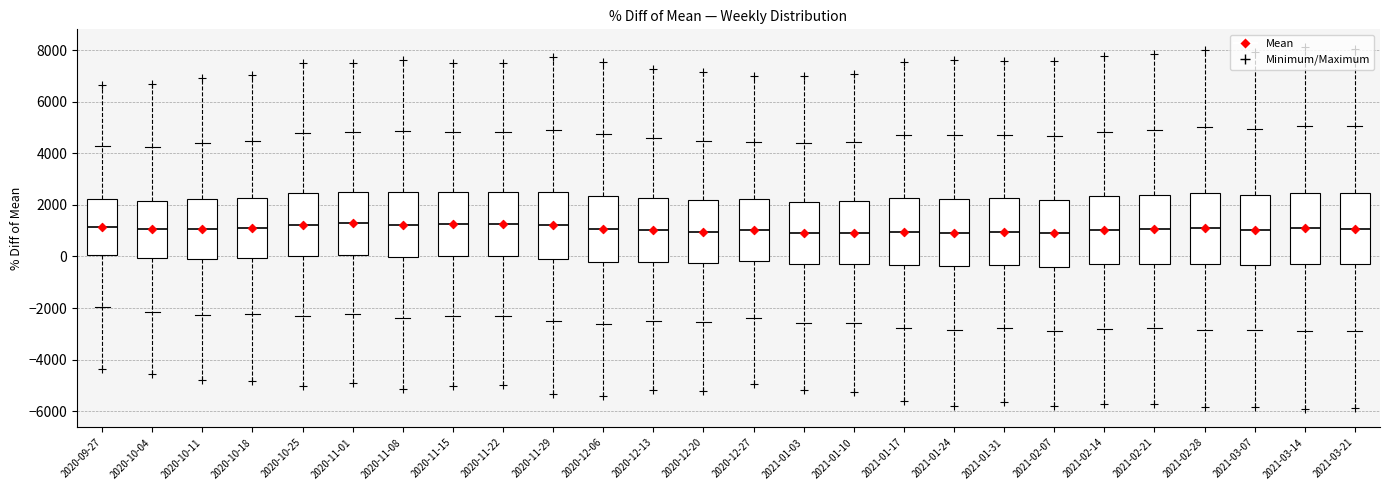

Where does the upper whisker of the box for 2020-12-13 end on the y-axis? The values are not printed on the chart, so give them approximately, as read against the axis.

4600